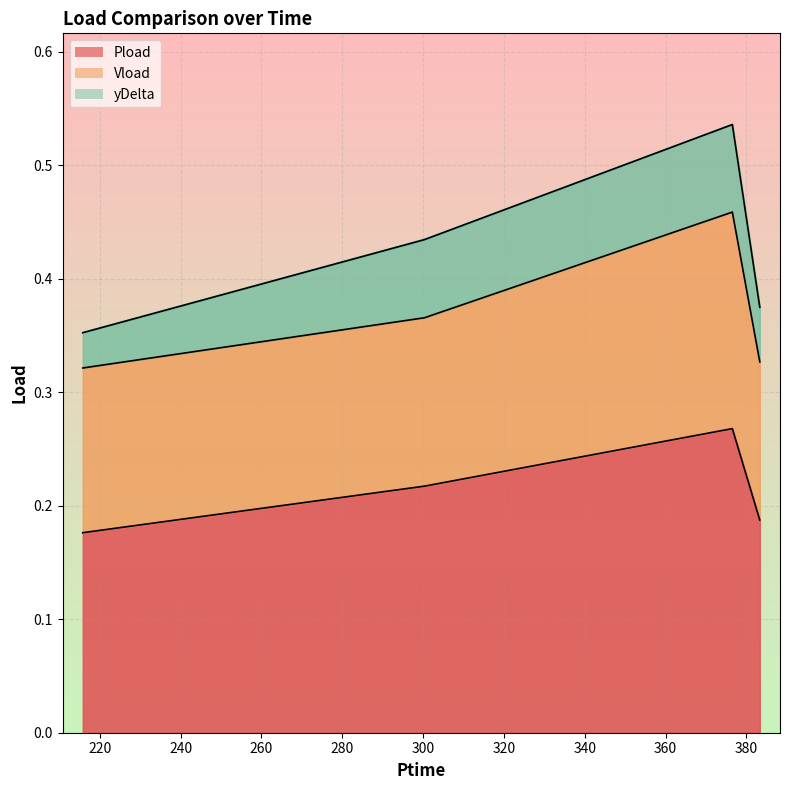

What is the label of the 3rd point from the right?

300.348